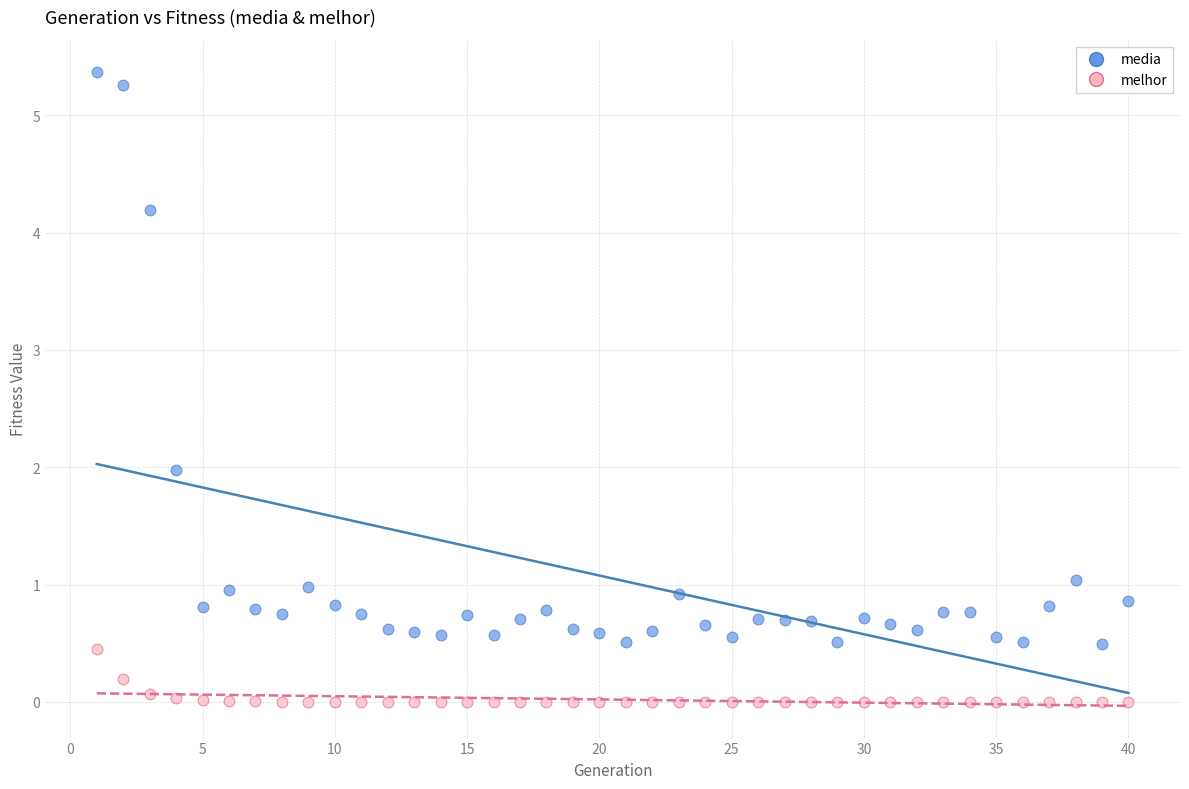

Which series reaches the minimum Y coordinate?

melhor